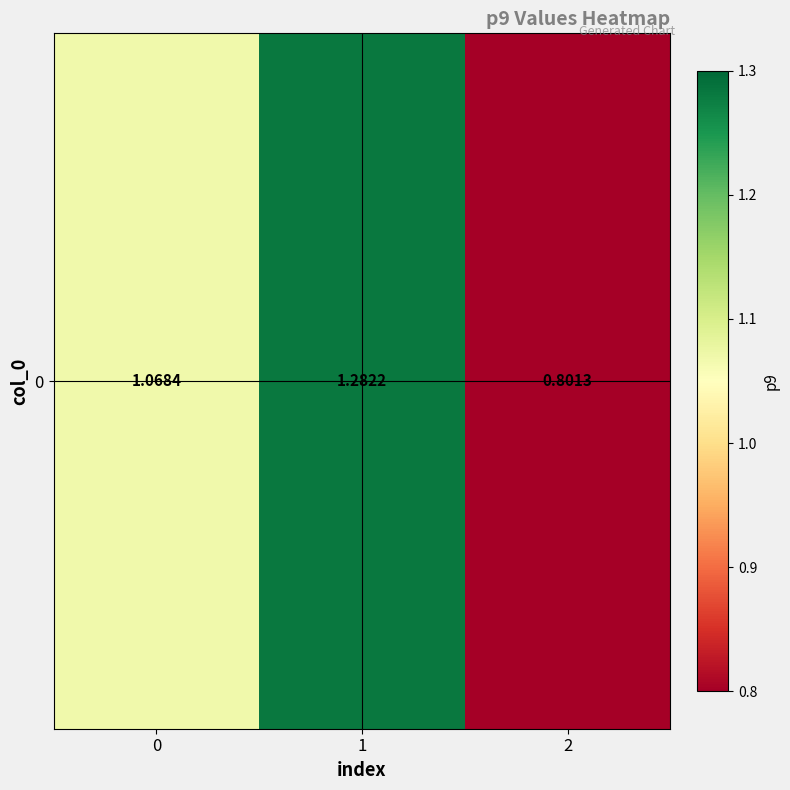

Rank the categories by value from lowest to highest.

2, 0, 1